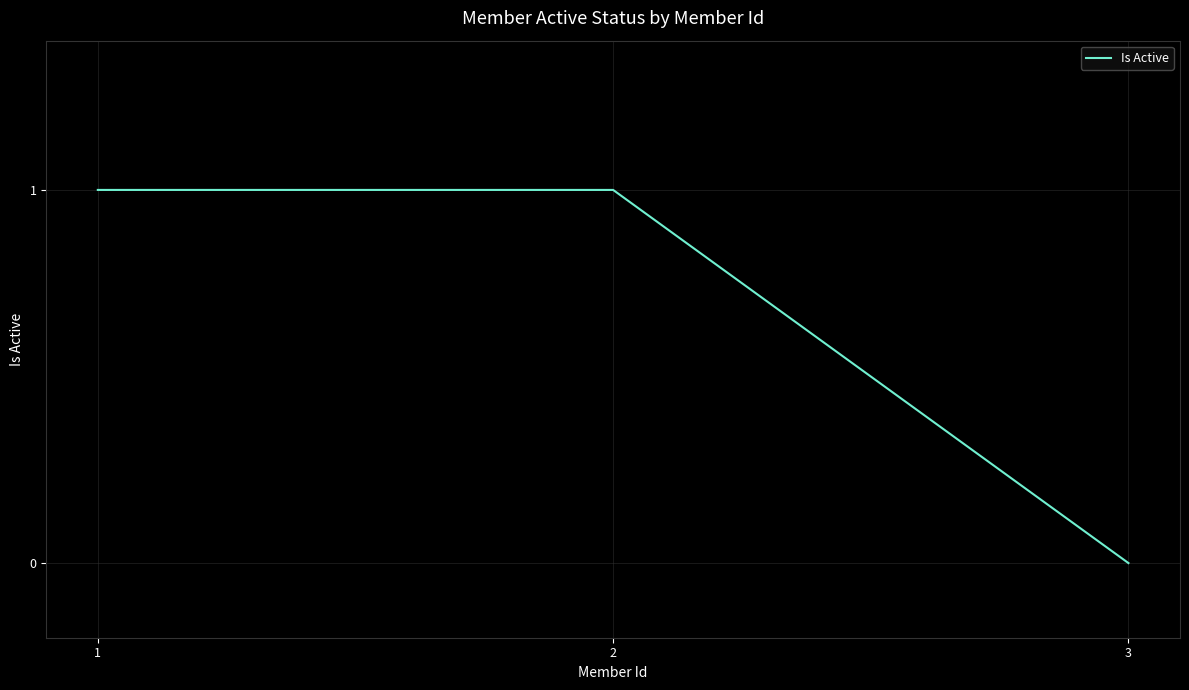

What is the maximum value shown in the chart?

1